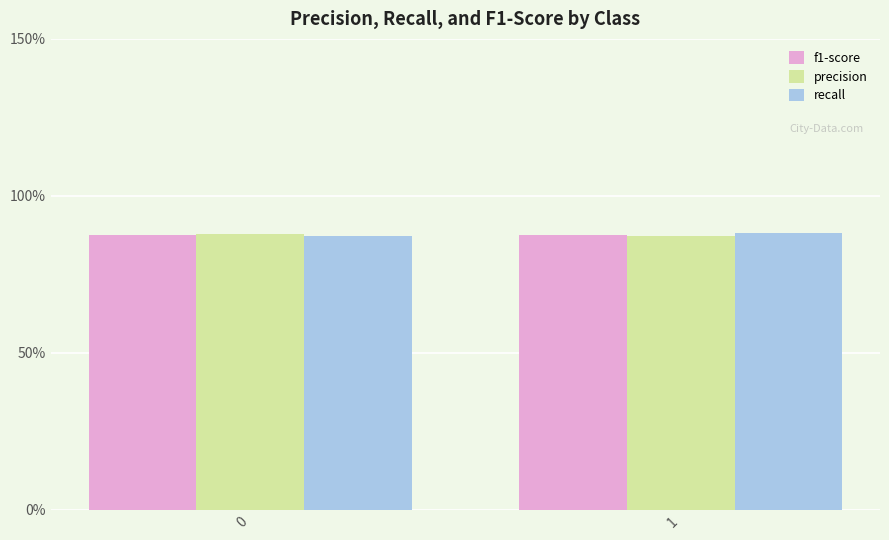

What are all the series names shown in the legend?

f1-score, precision, recall